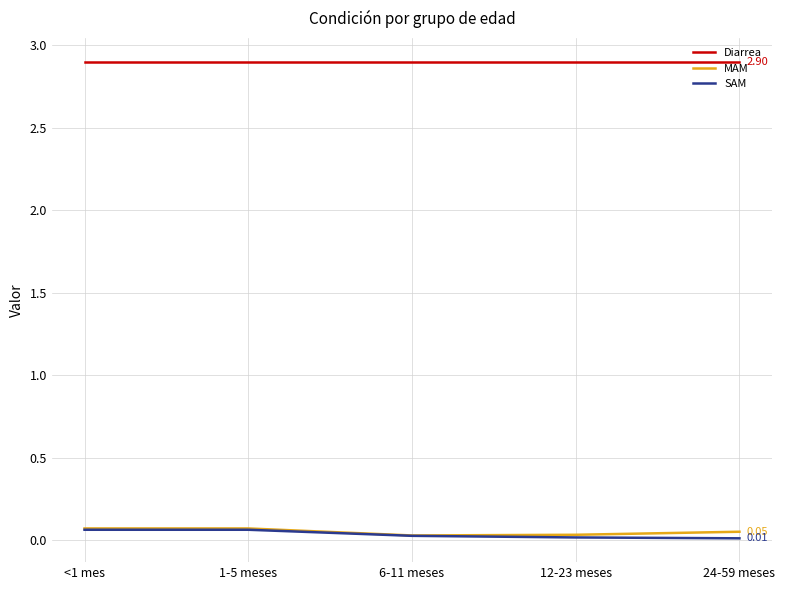

Is the value of SAM at 6-11 meses greater than the value of Diarrea at 1-5 meses?

No